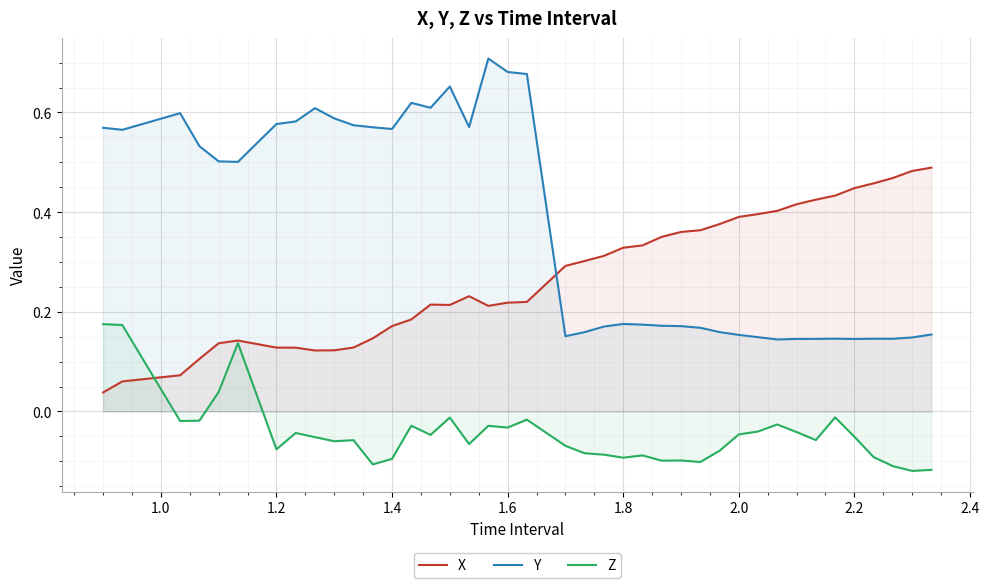

Rank the series by their maximum value, from highest to lowest.

Y, X, Z